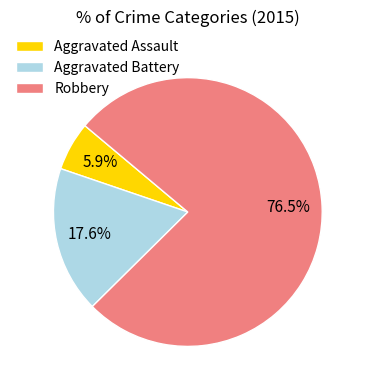

To the nearest percent, what is the difference between the largest and smallest slice percentages?

71%